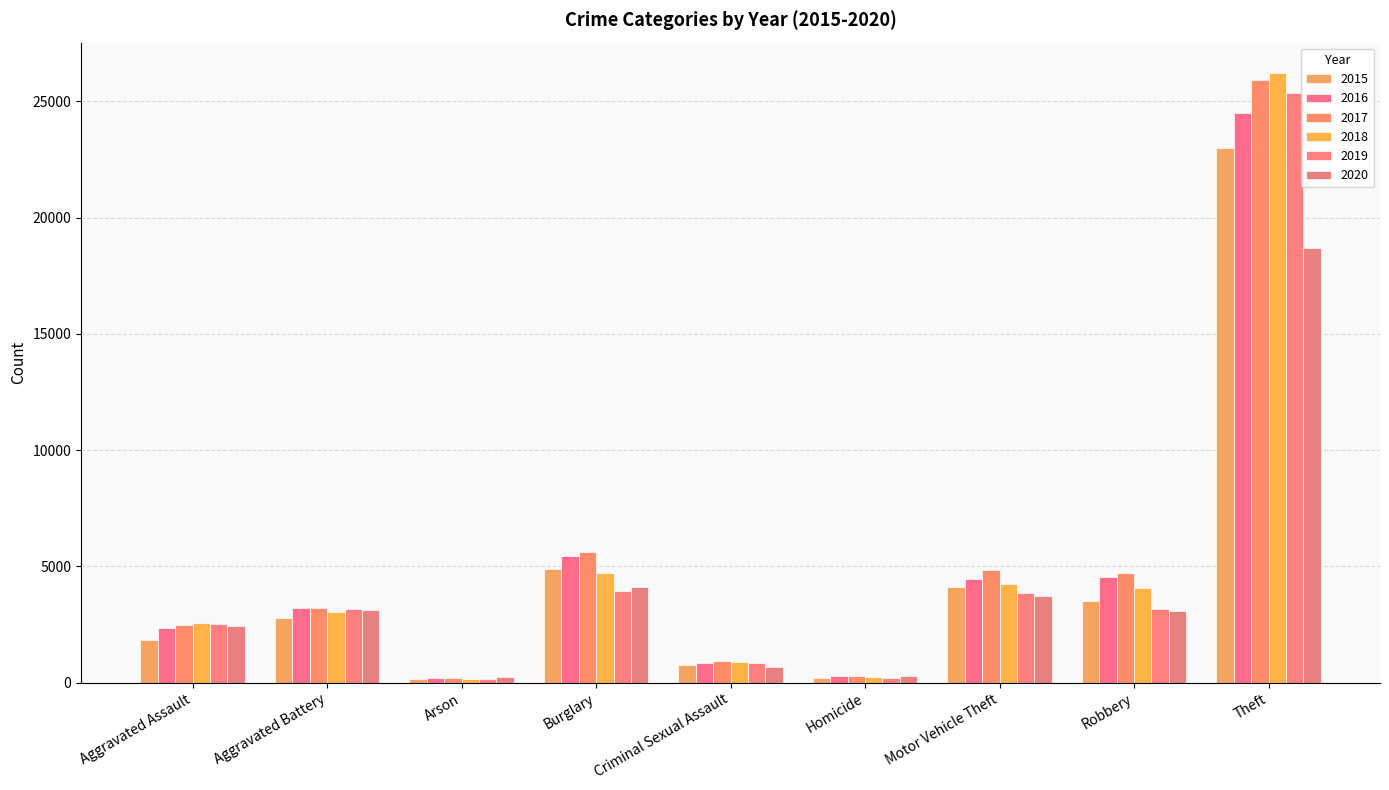

At which label is 2017 closest to 13059?

Burglary